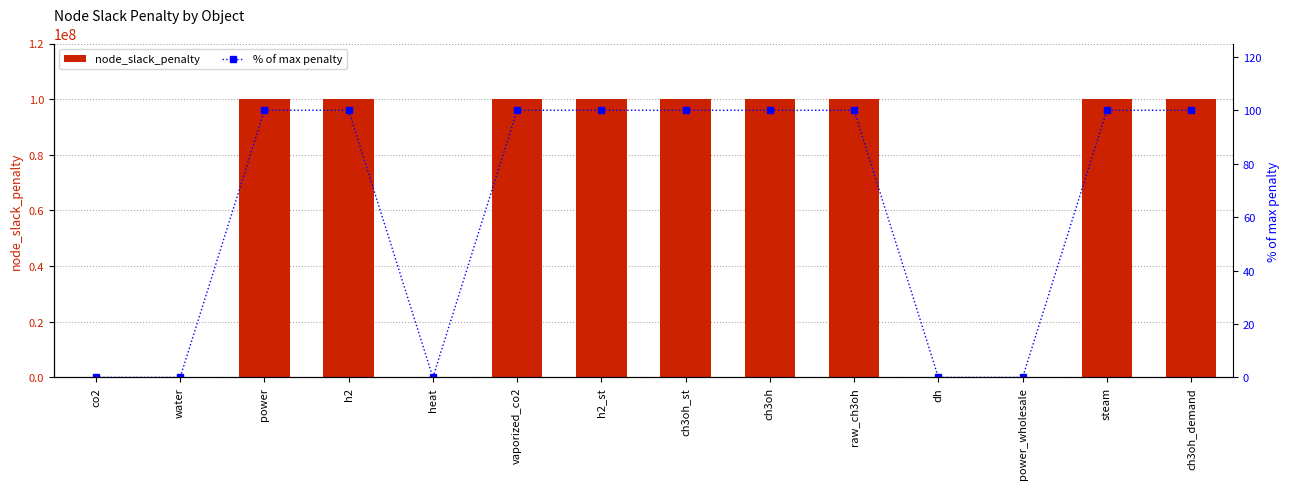

List the labels in order of % of max penalty value, smallest first.

co2, water, heat, dh, power_wholesale, power, h2, vaporized_co2, h2_st, ch3oh_st, ch3oh, raw_ch3oh, steam, ch3oh_demand